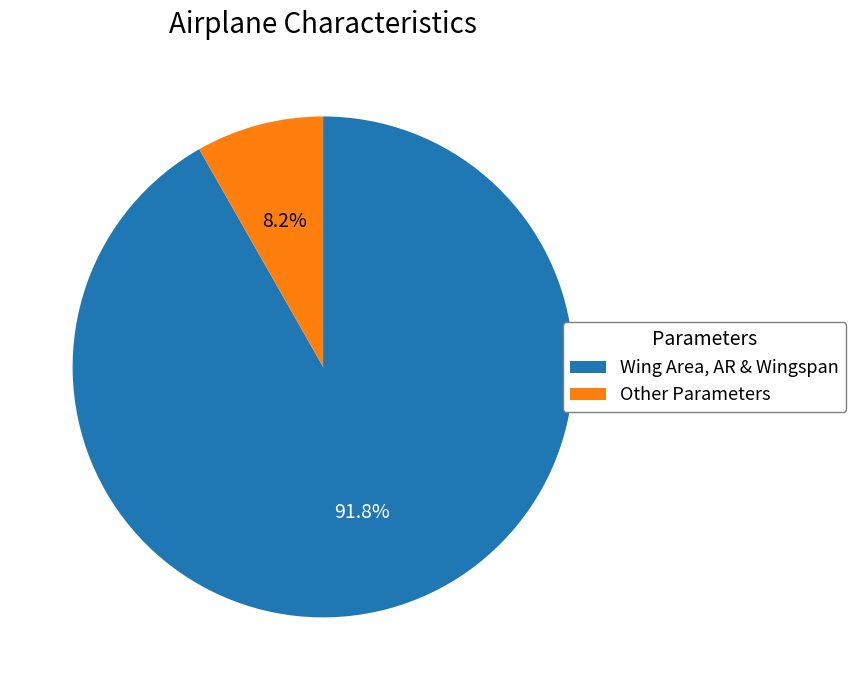

Rank the categories by value from lowest to highest.

Other Parameters, Wing Area, AR & Wingspan